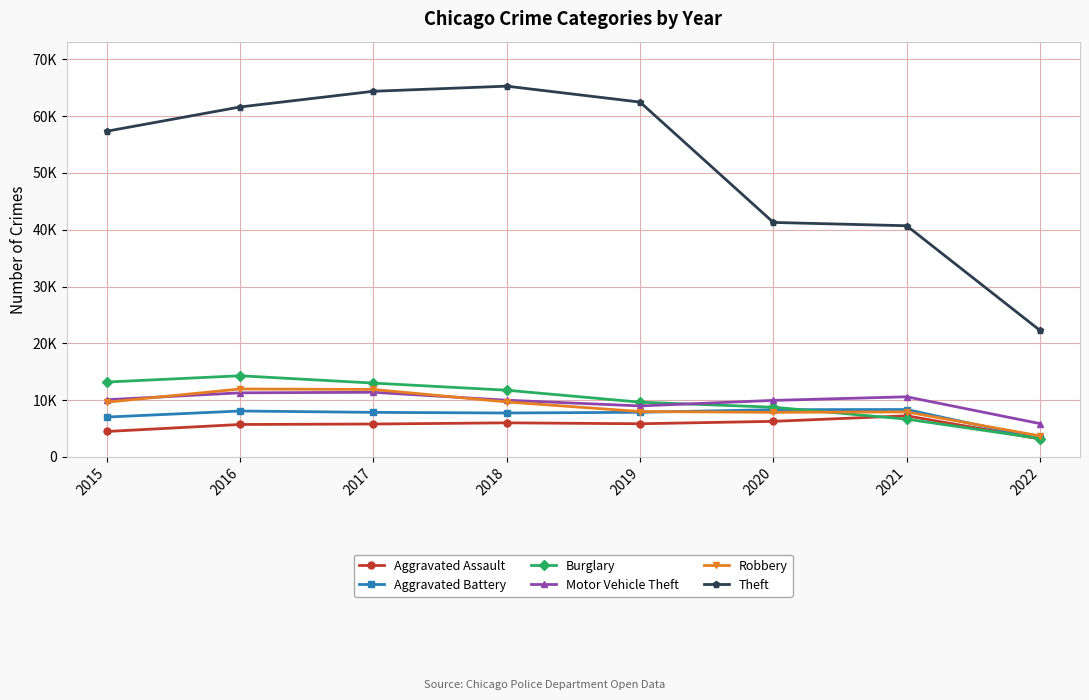

What is the sum of all Burglary values?

80504